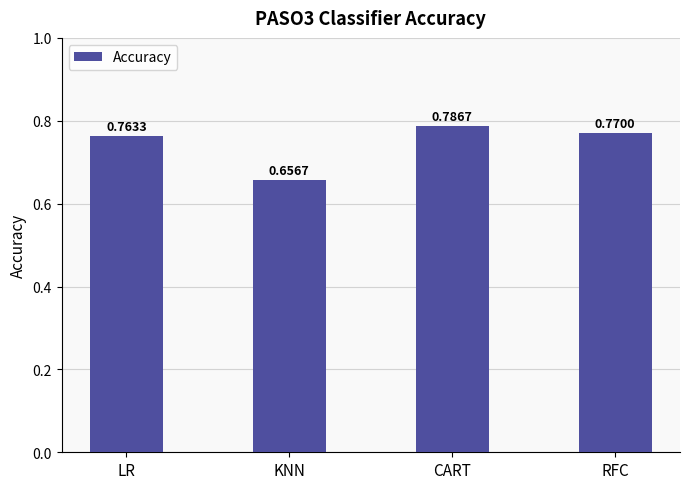

What is the label of the 3rd bar from the left?

CART